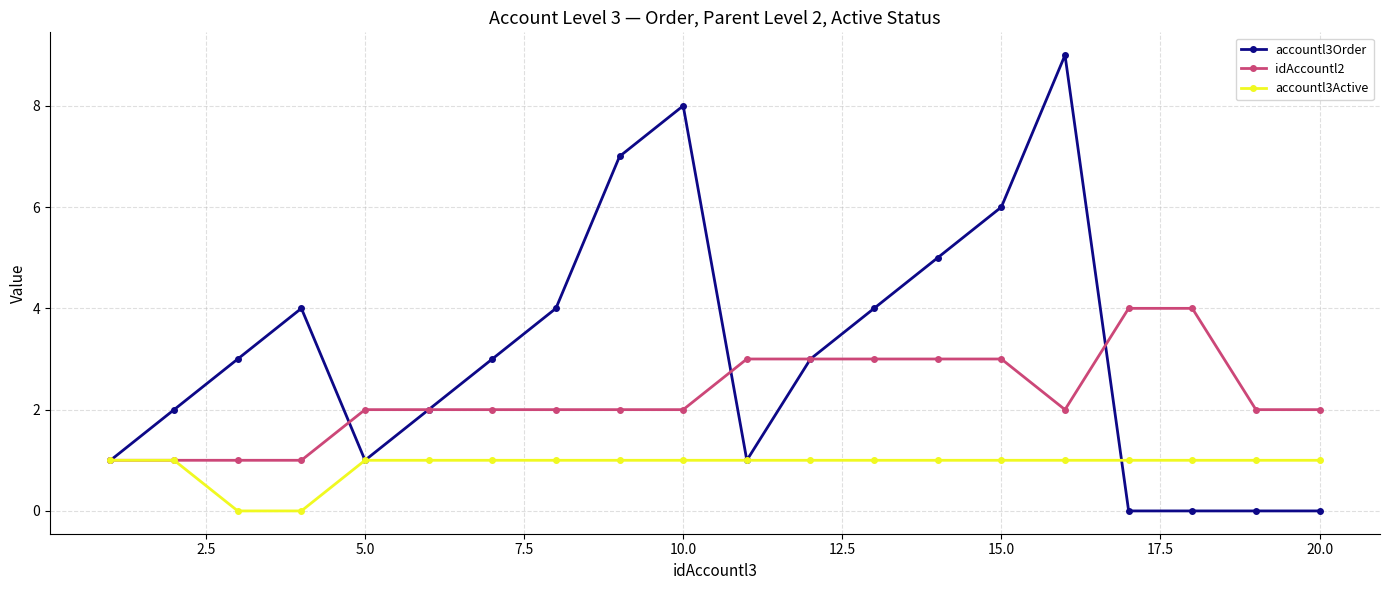

Rank the series by their maximum value, from highest to lowest.

accountl3Order, idAccountl2, accountl3Active